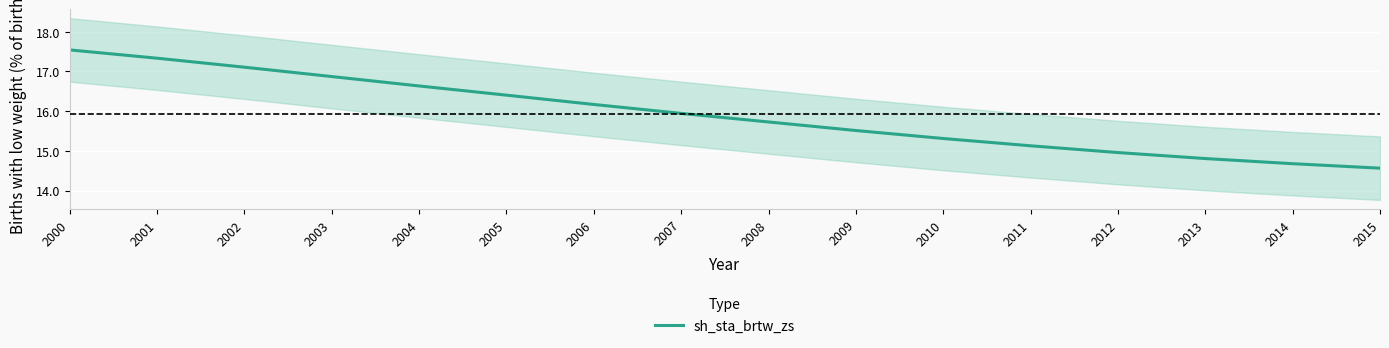

Reading left to right, extract all data points from this chart.

2000=17.5	2001=17.3	2002=17.1	2003=16.9	2004=16.6	2005=16.4	2006=16.2	2007=15.9	2008=15.7	2009=15.5	2010=15.3	2011=15.1	2012=15.0	2013=14.8	2014=14.7	2015=14.6